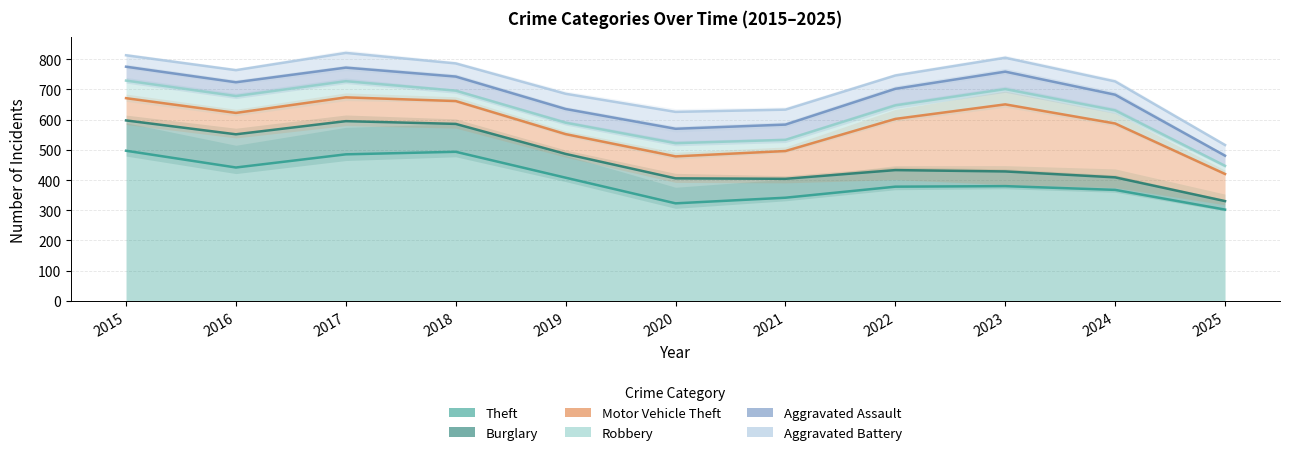

Reading right to left, list all the values displayed in this chart.

Theft: 2025=302.2	2024=367.5	2023=380.0	2022=378.2	2021=341.6	2020=323.0	2019=407.9	2018=493.6	2017=485.2	2016=441.7	2015=497.1
Burglary: 2025=330.5	2024=409.0	2023=428.6	2022=433.1	2021=404.2	2020=405.8	2019=486.6	2018=586.0	2017=595.1	2016=551.6	2015=597.5
Motor Vehicle Theft: 2025=420.3	2024=587.4	2023=650.7	2022=602.5	2021=496.2	2020=478.5	2019=552.1	2018=661.7	2017=673.9	2016=622.4	2015=671.2
Robbery: 2025=447.2	2024=630.7	2023=701.3	2022=647.4	2021=533.2	2020=522.2	2019=590.0	2018=696.1	2017=727.4	2016=678.2	2015=729.4
Aggravated Assault: 2025=480.8	2024=682.7	2023=759.0	2022=702.2	2021=583.7	2020=569.9	2019=635.4	2018=742.7	2017=772.4	2016=723.9	2015=775.4
Aggravated Battery: 2025=516.0	2024=726.7	2023=805.0	2022=746.3	2021=633.2	2020=625.8	2019=685.7	2018=786.3	2017=821.0	2016=763.9	2015=813.2